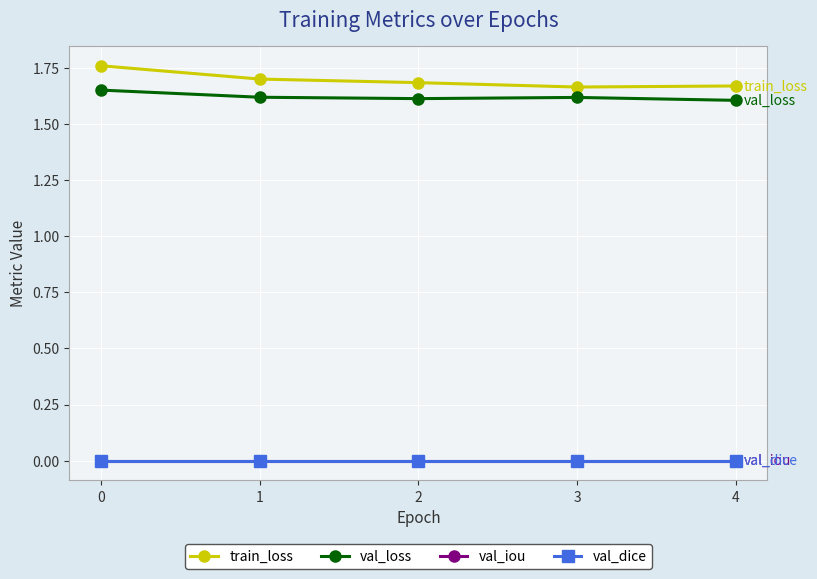

True or false: val_dice and train_loss cross at least once.

False